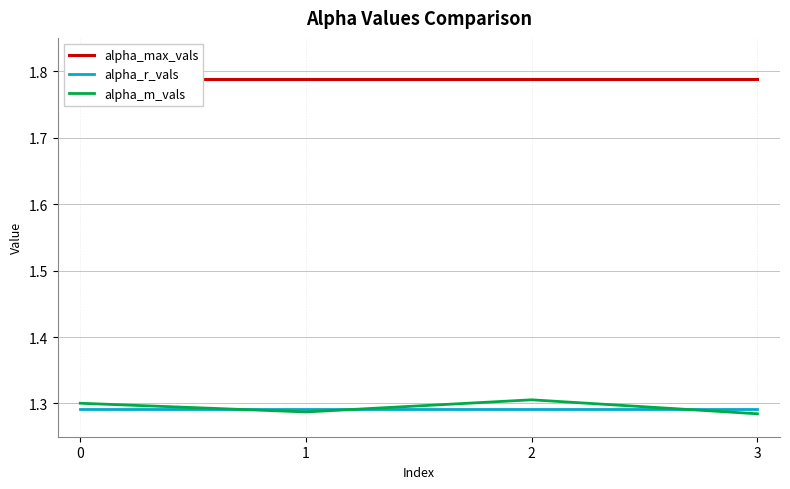

True or false: alpha_m_vals has a value of 0.6 at 0.

False